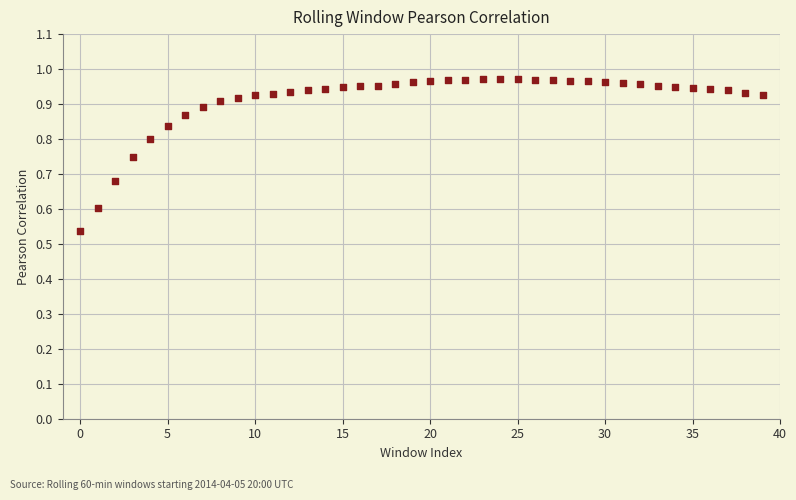

What is the range of Y values (max minus min)?

0.4